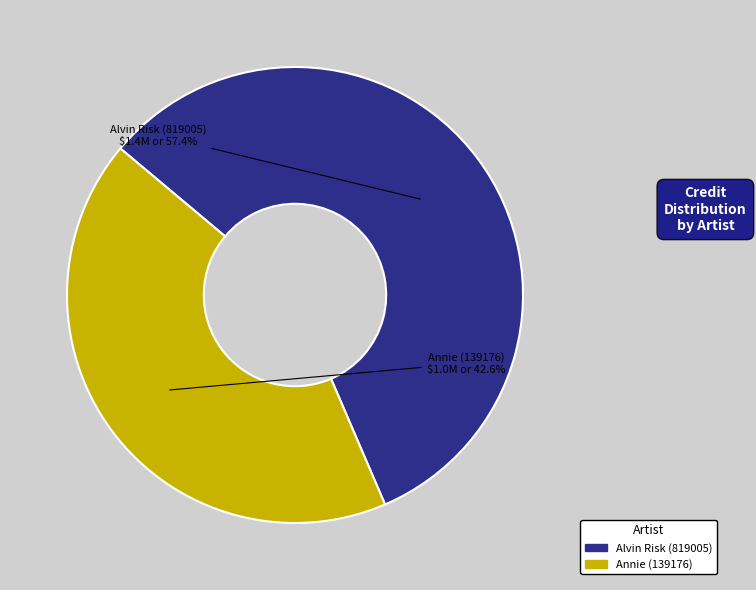

What is the ratio of the value at Alvin Risk (819005) to the value at Annie (139176)?

1.3